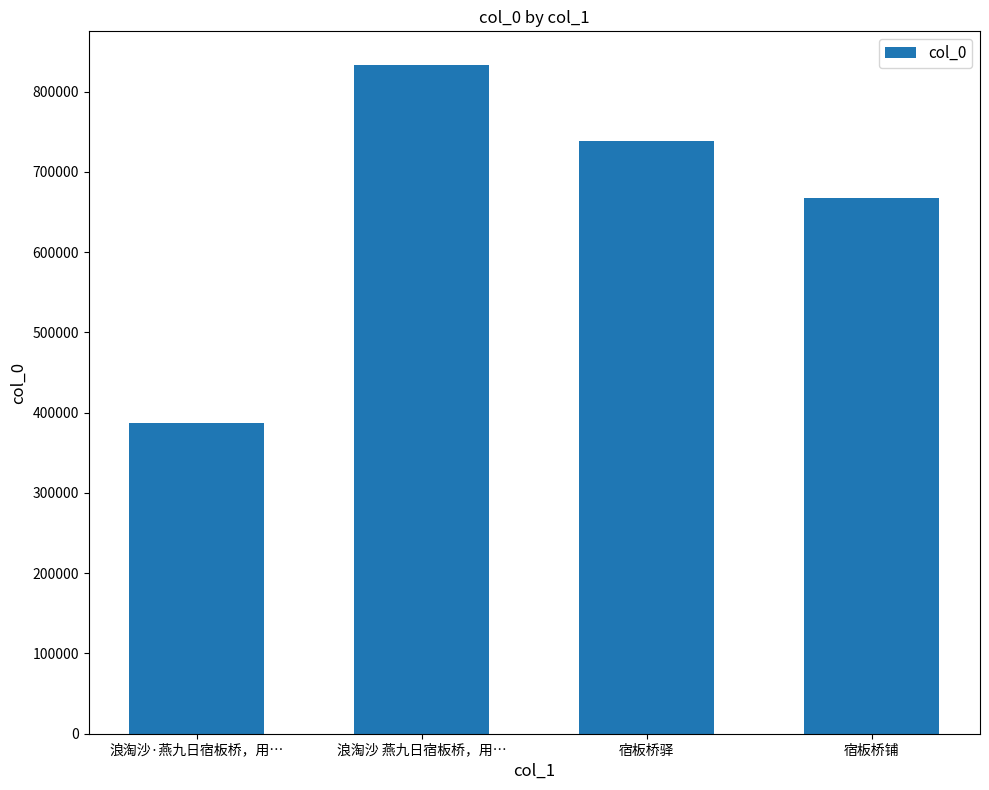

What is the maximum value shown in the chart?

833489